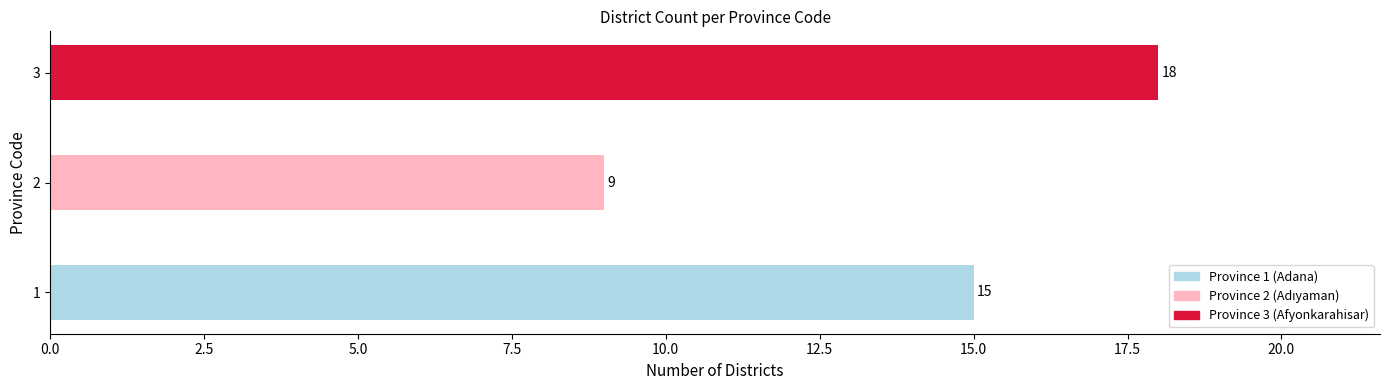

Count the number of categories in the chart.

3